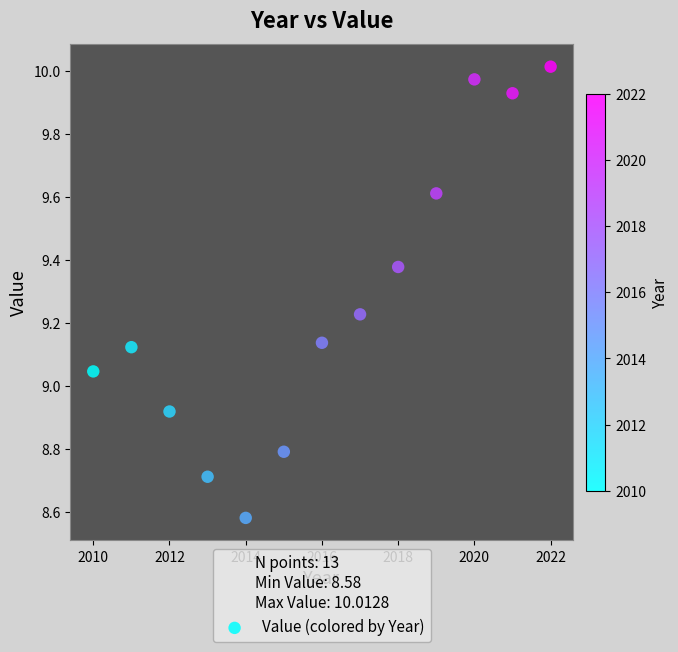

What is the range of Y values (max minus min)?

1.4